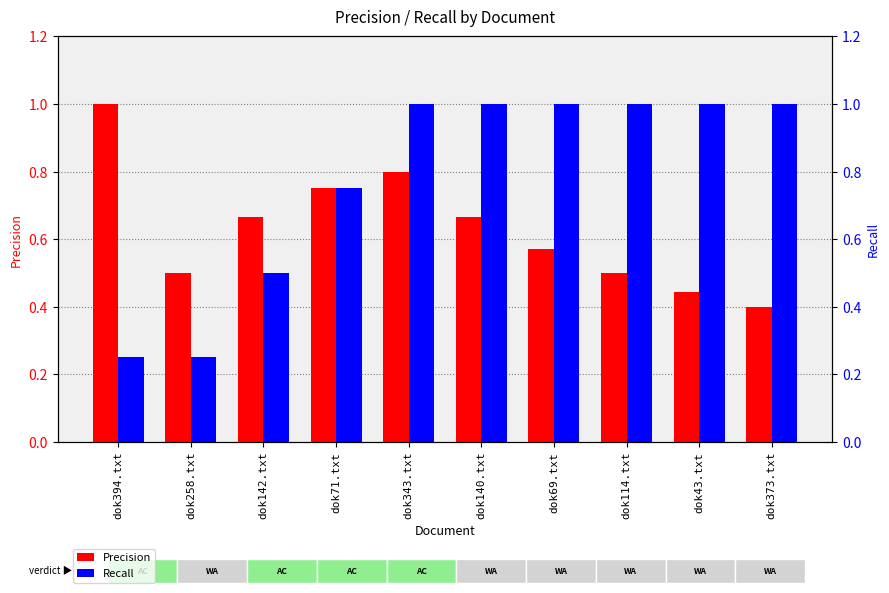

Reading right to left, extract all data points from this chart.

Precision: dok373.txt=0.4	dok43.txt=0.4	dok114.txt=0.5	dok69.txt=0.6	dok140.txt=0.7	dok343.txt=0.8	dok71.txt=0.8	dok142.txt=0.7	dok258.txt=0.5	dok394.txt=1.0
Recall: dok373.txt=1.0	dok43.txt=1.0	dok114.txt=1.0	dok69.txt=1.0	dok140.txt=1.0	dok343.txt=1.0	dok71.txt=0.8	dok142.txt=0.5	dok258.txt=0.2	dok394.txt=0.2